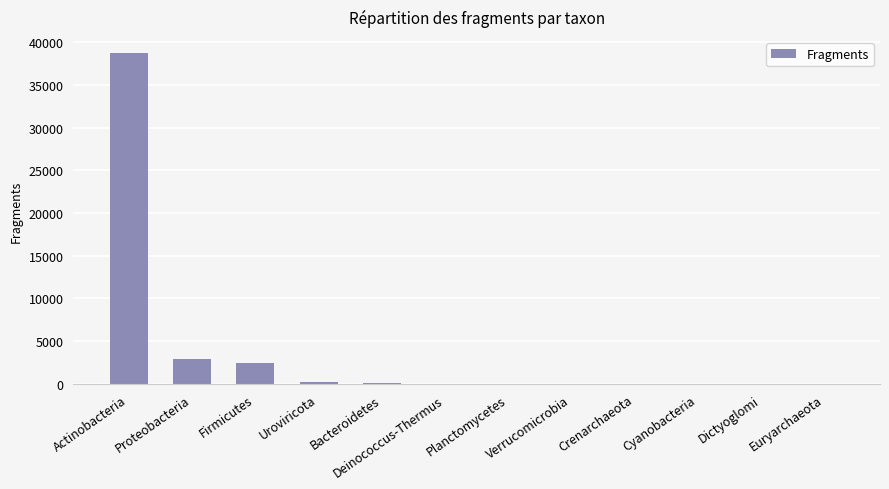

Where is the data nearest to the value 19330?

Proteobacteria